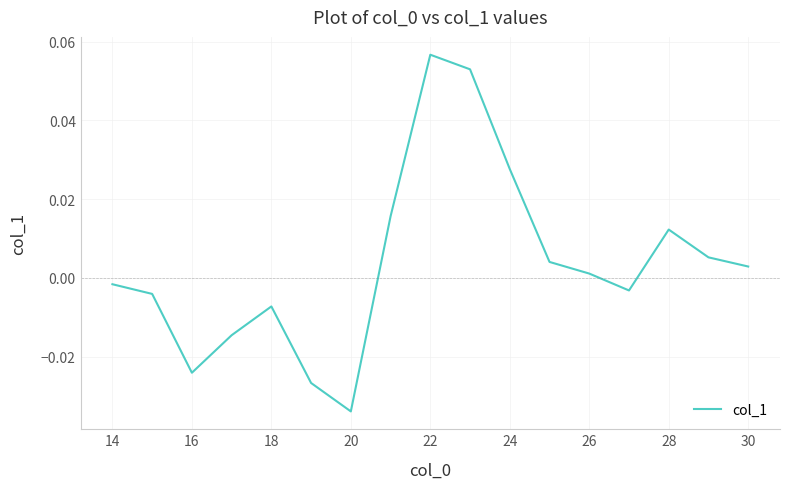

At which category does the chart reach its peak across all series?

22